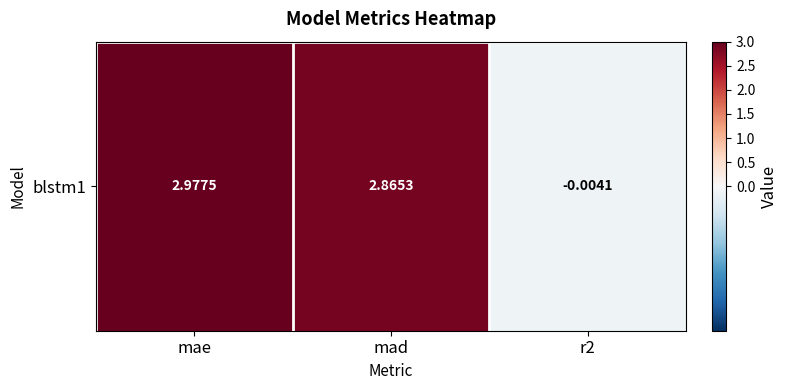

Which label corresponds to the smallest value in the chart?

r2